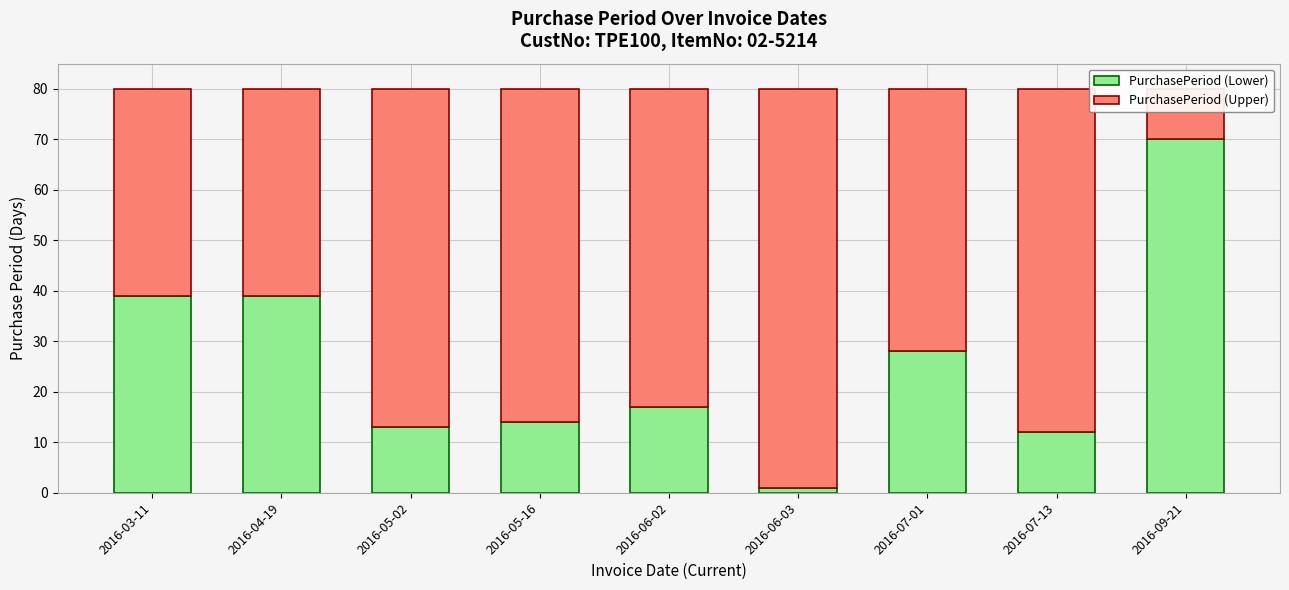

True or false: PurchasePeriod (Upper) has a value of 10 at 2016-09-21.

True